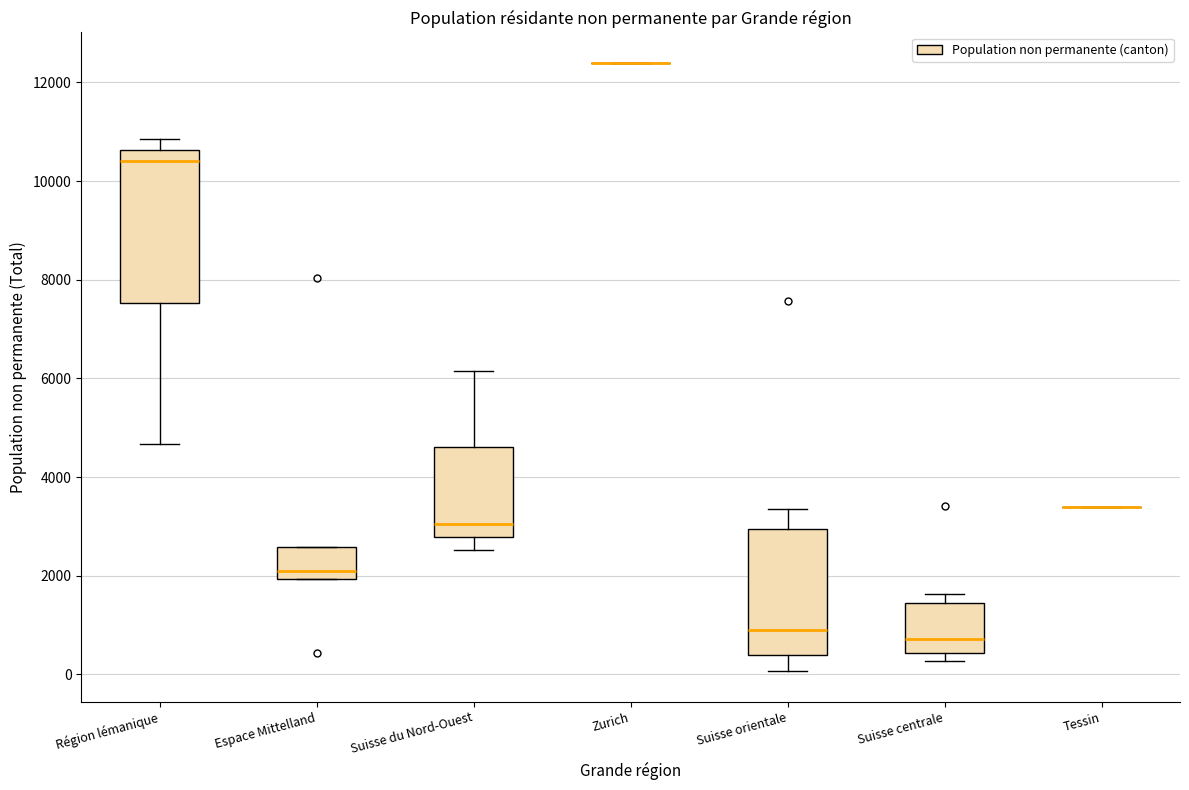

Reading left to right, read every box against the y-axis: the position of its median line, the range the box covers, and the ends of its whiskers. The values are not printed on the chart, so give them approximately, as read against the axis.

Région lémanique: median 10400, box 7600 to 10600, whiskers 4600 to 10800
Espace Mittelland: median 2200, box 2000 to 2600, whiskers 2000 to 2600
Suisse du Nord-Ouest: median 3000, box 2800 to 4600, whiskers 2600 to 6200
Zurich: box collapsed to a line at 12400, whiskers 12400 to 12400
Suisse orientale: median 1000, box 400 to 3000, whiskers 0 to 3400
Suisse centrale: median 800, box 400 to 1400, whiskers 200 to 1600
Tessin: box collapsed to a line at 3400, whiskers 3400 to 3400